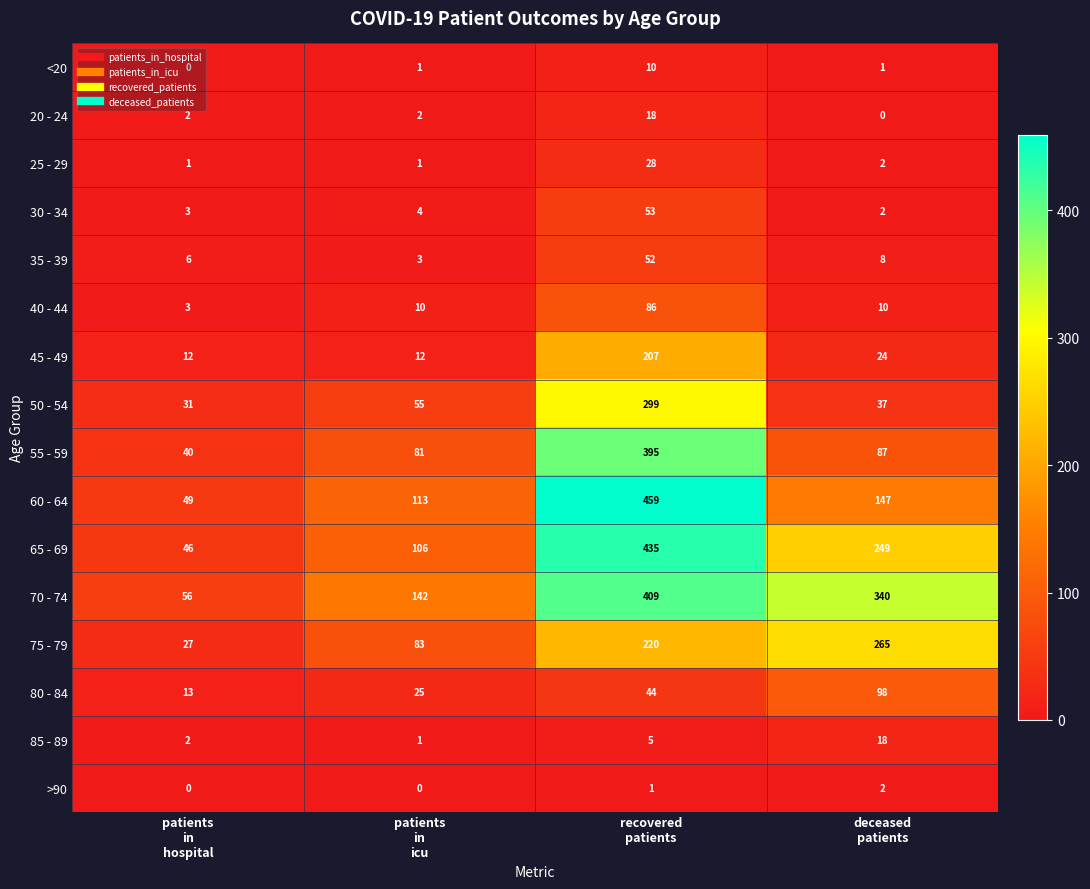

What is the difference between the second highest and minimum values in the 85 - 89 series?

4